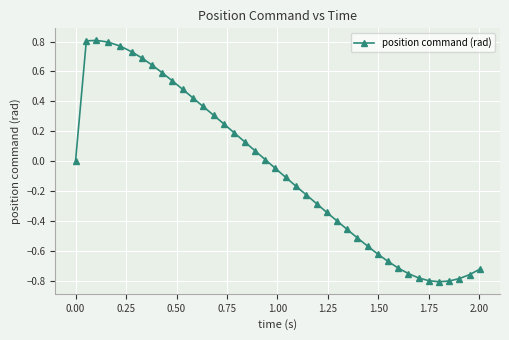

True or false: there are more than 0 points higher than both neighbors.

True